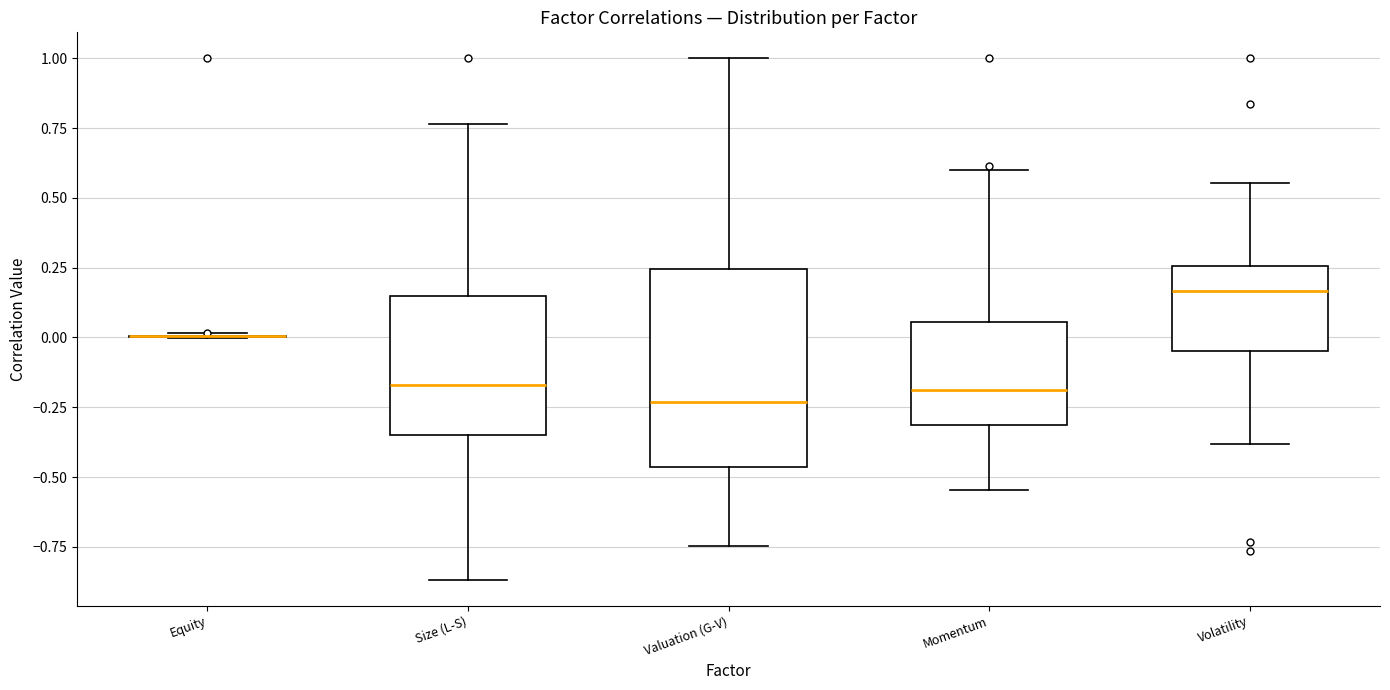

Where does the median line of the box for Momentum sit on the y-axis? The values are not printed on the chart, so give them approximately, as read against the axis.

-0.20